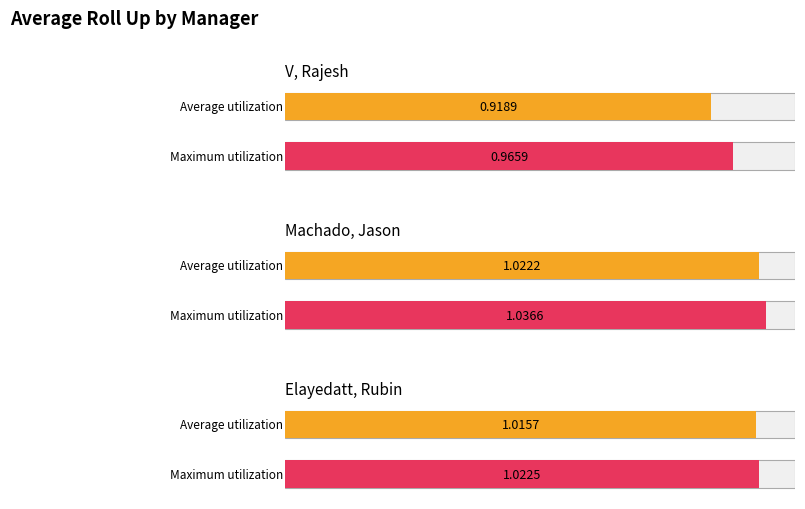

Does the chart contain any negative values?

No